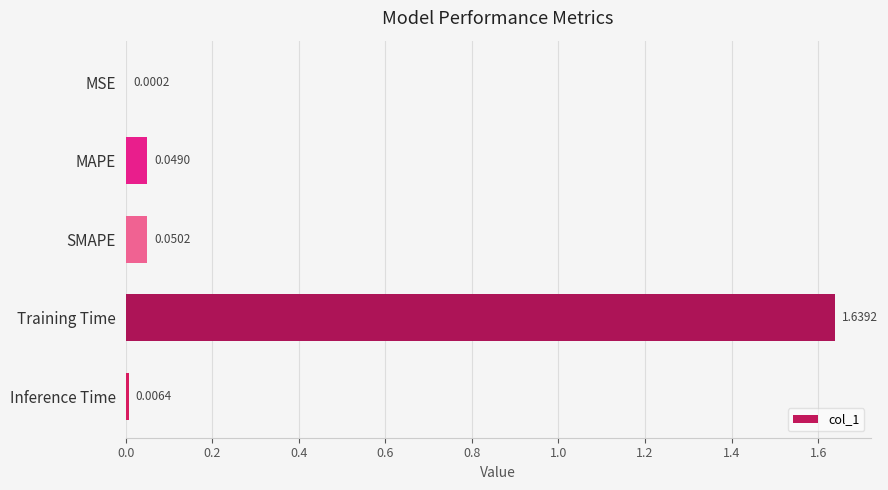

Does the chart contain stacked bars?

No